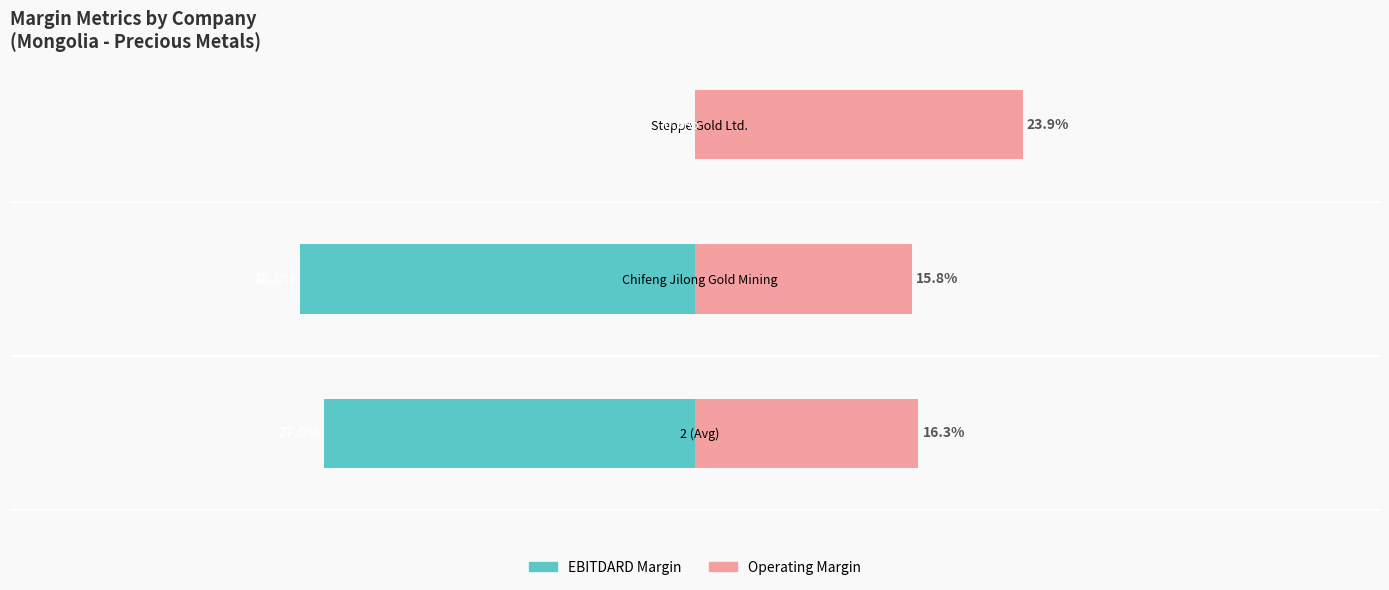

How many values in the Operating Margin series are below 16?

1